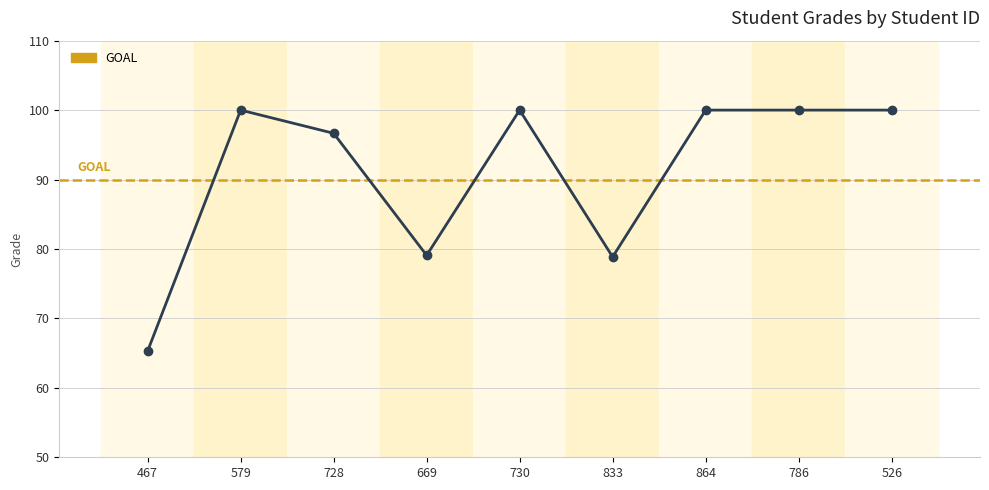

Reading left to right, extract all data points from this chart.

65.3	100.0	96.7	79.1	100.0	78.9	100.0	100.0	100.0